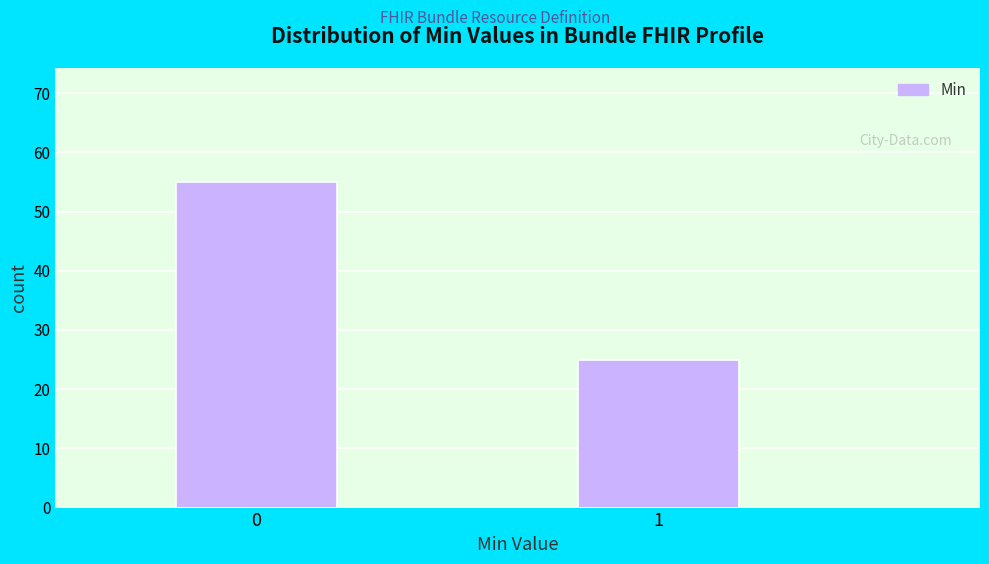

Reading right to left, what are all the values shown in this chart?

25	55